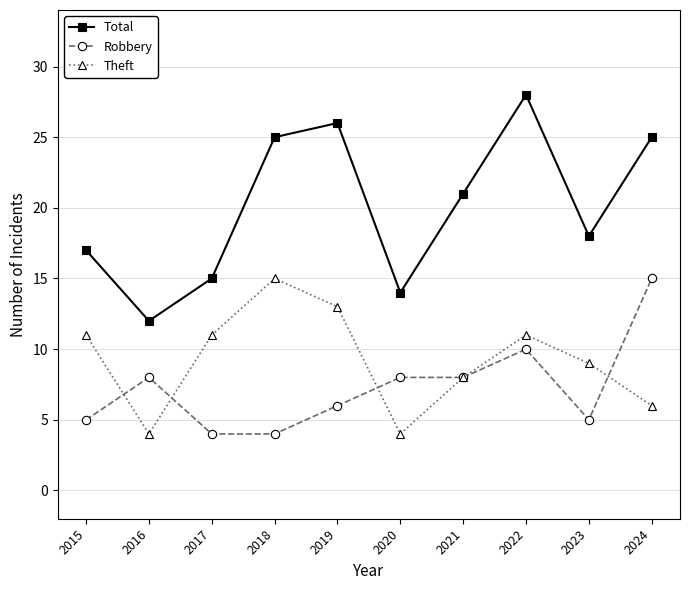

Is the value of Total at 2024 greater than the value of Robbery at 2015?

Yes